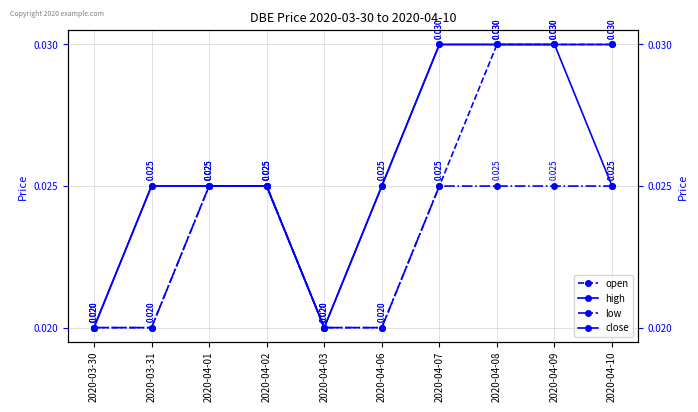

Which label corresponds to the smallest value in the chart?

2020-03-30